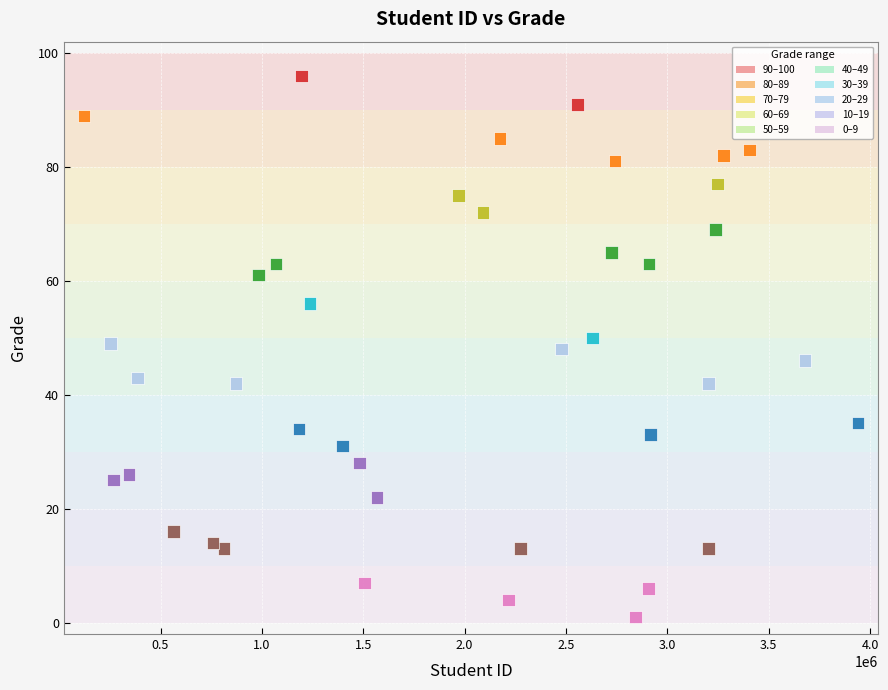

What is the range of Y values (max minus min)?

95